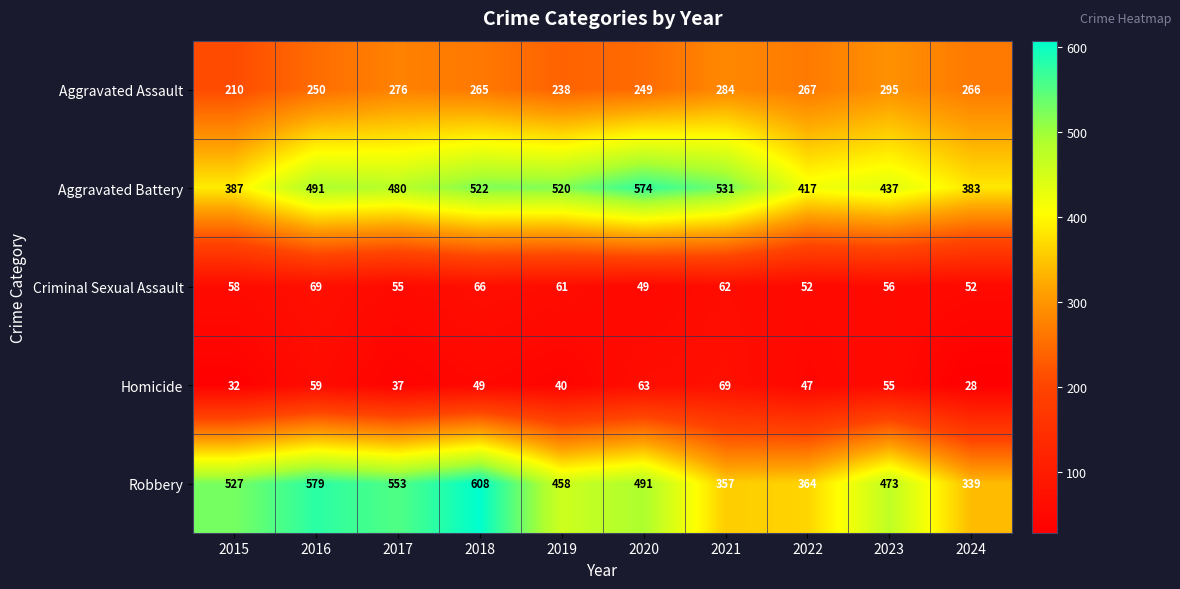

Read the Homicide value at 2018, to the nearest 10.

50